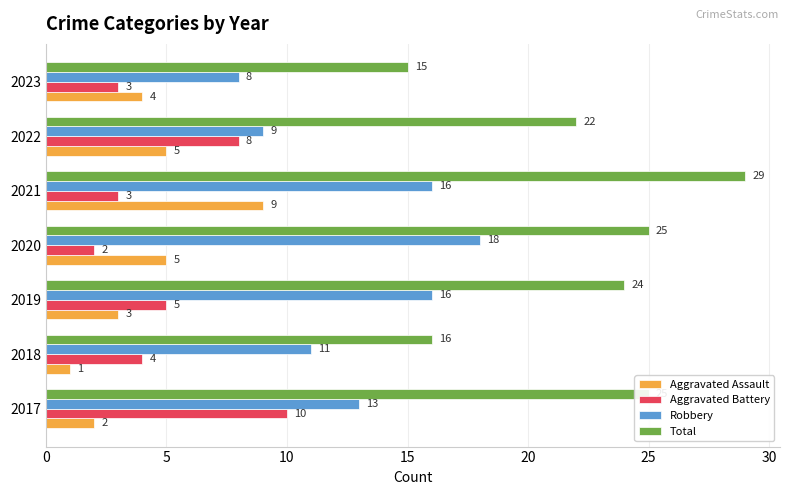

What is the spread (max minus min) of values at 2022?

17